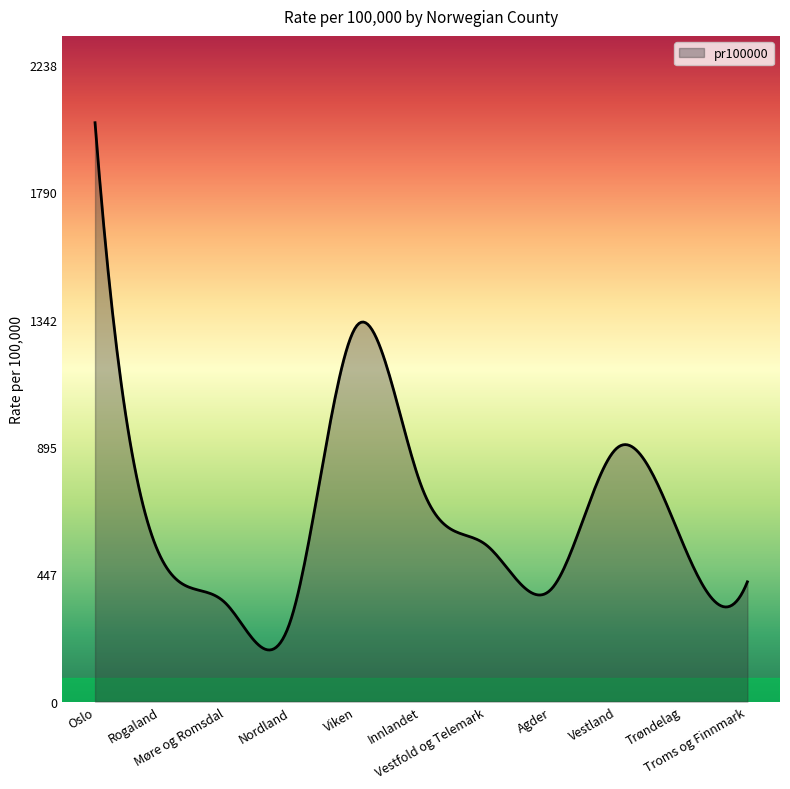

How many distinct data groups are displayed?

1